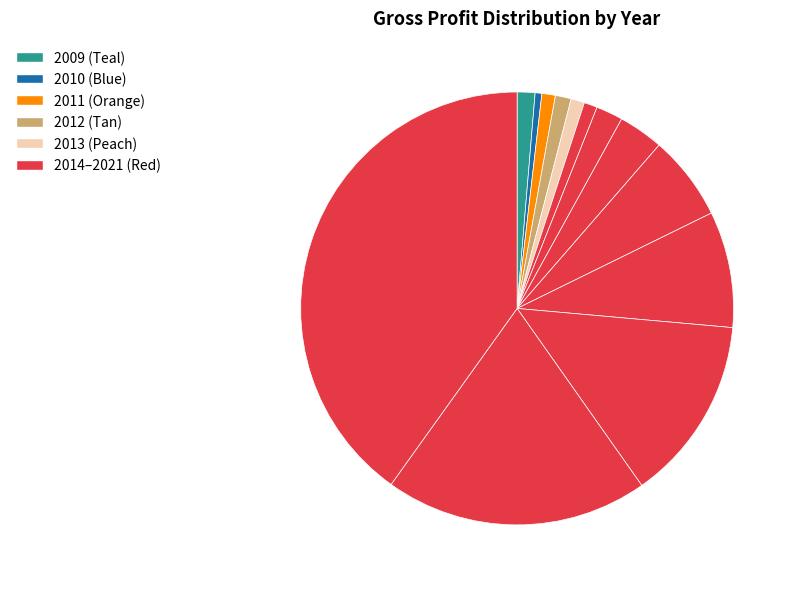

How many segments does this pie chart have?

13